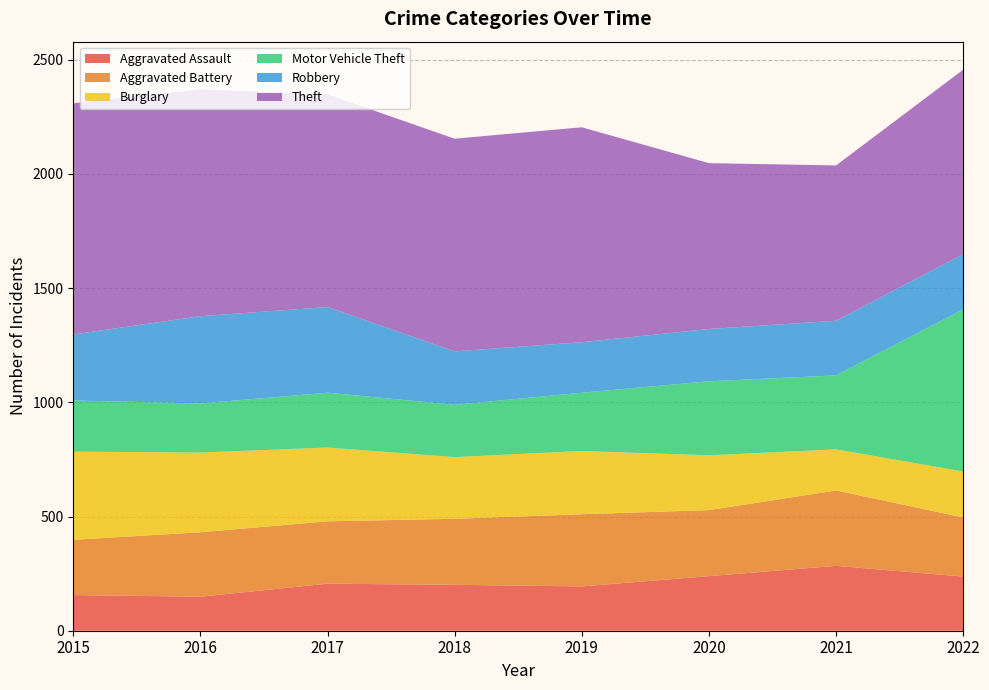

Count the number of categories in the chart.

8